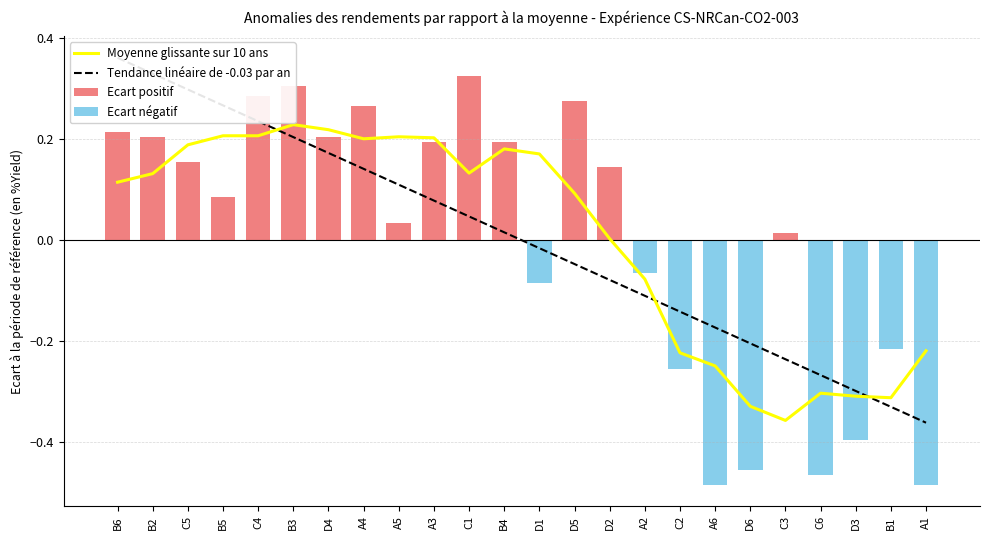

Is it true that Ecart négatif equals 0.3 at D2?

False